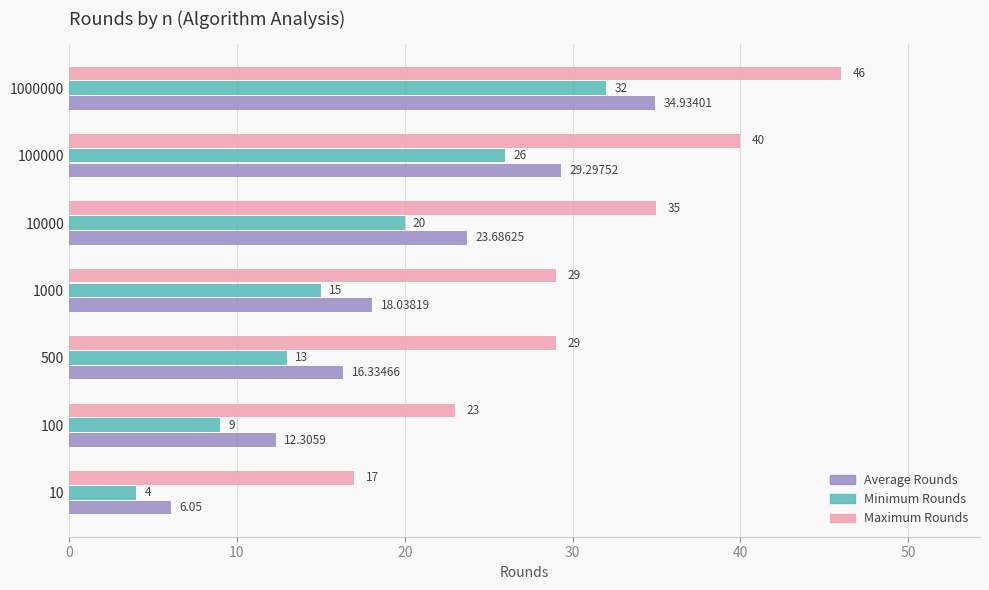

What is the maximum value shown in the chart?

46.0